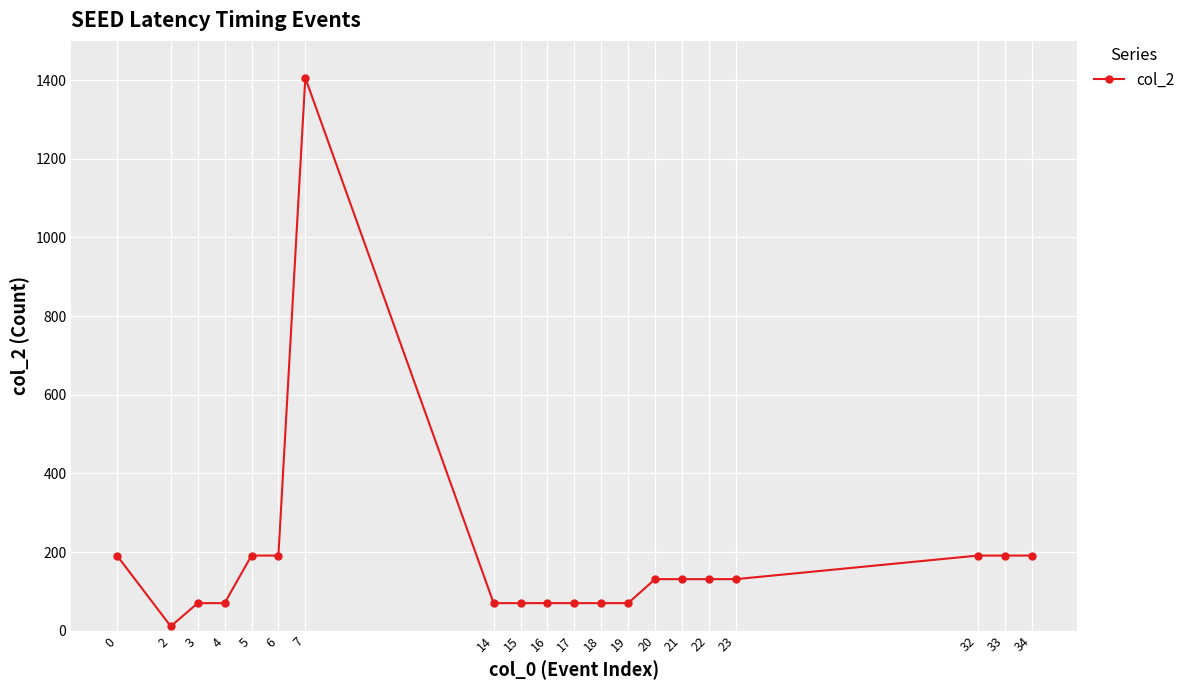

What is the average value?

182